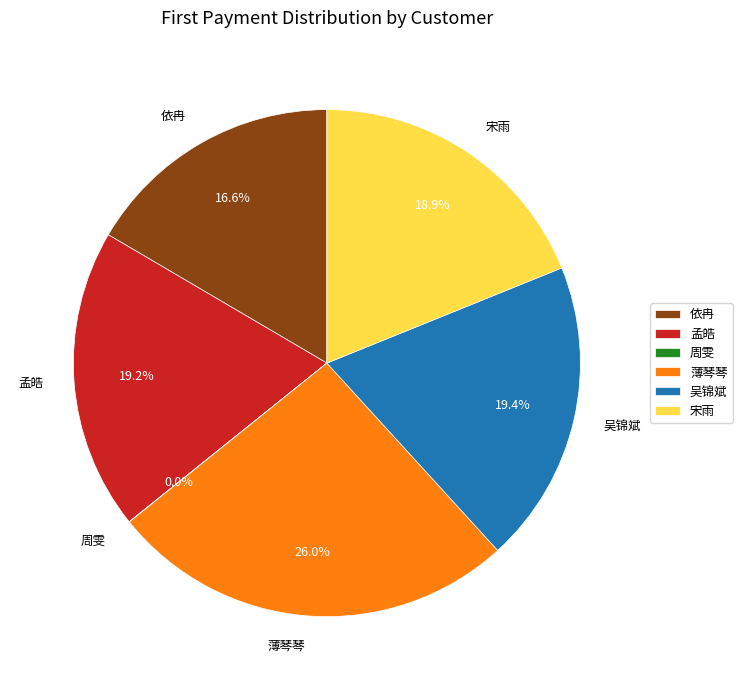

True or false: 孟皓 accounts for 19% of the total.

True